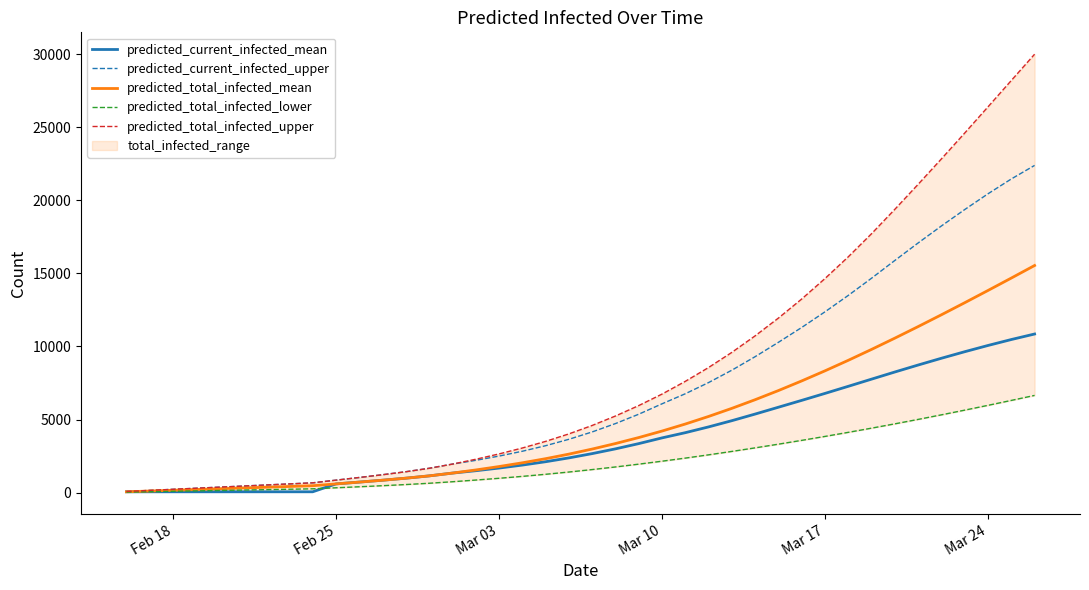

How many data points does each series have?

40